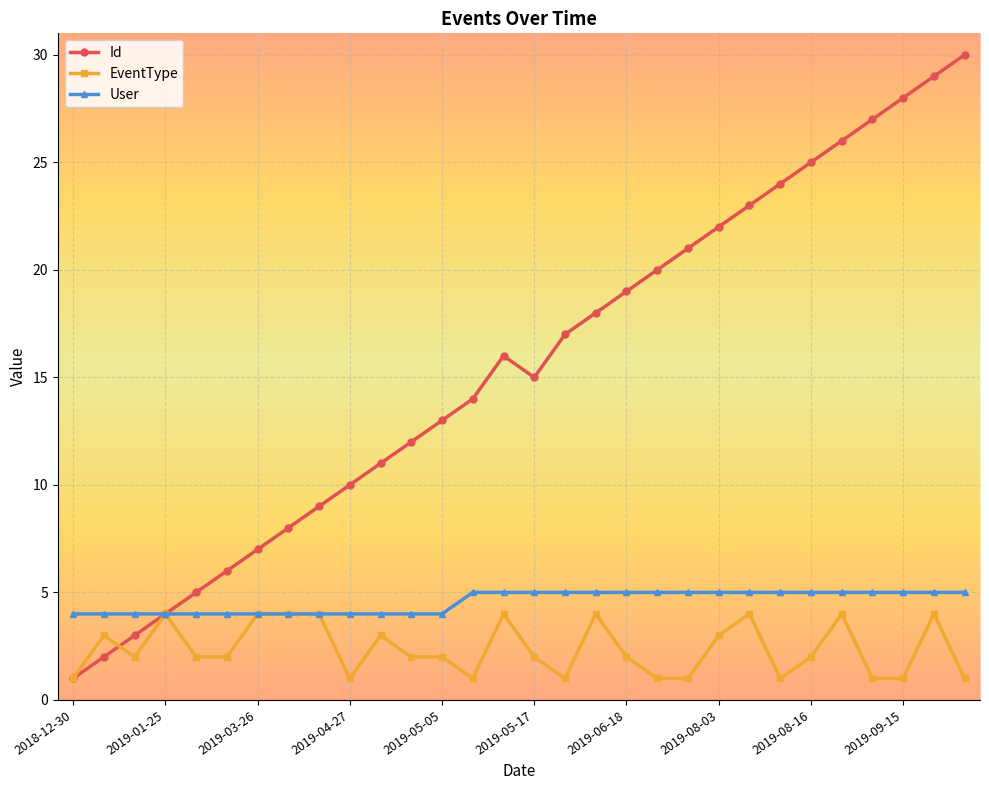

Which series has the widest spread of values?

Id